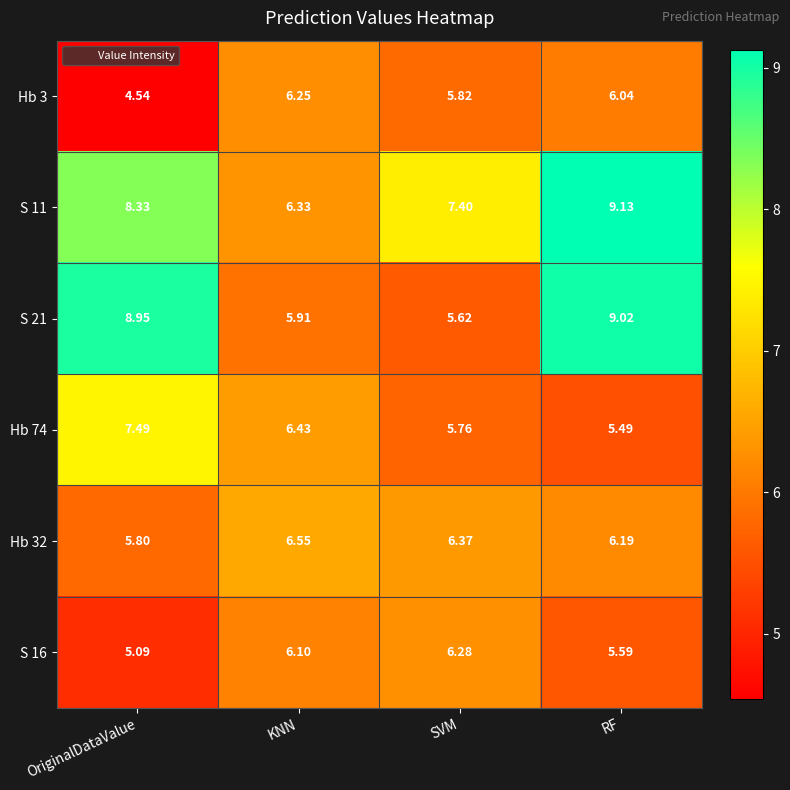

Where does the Hb 3 series first go above 6?

KNN